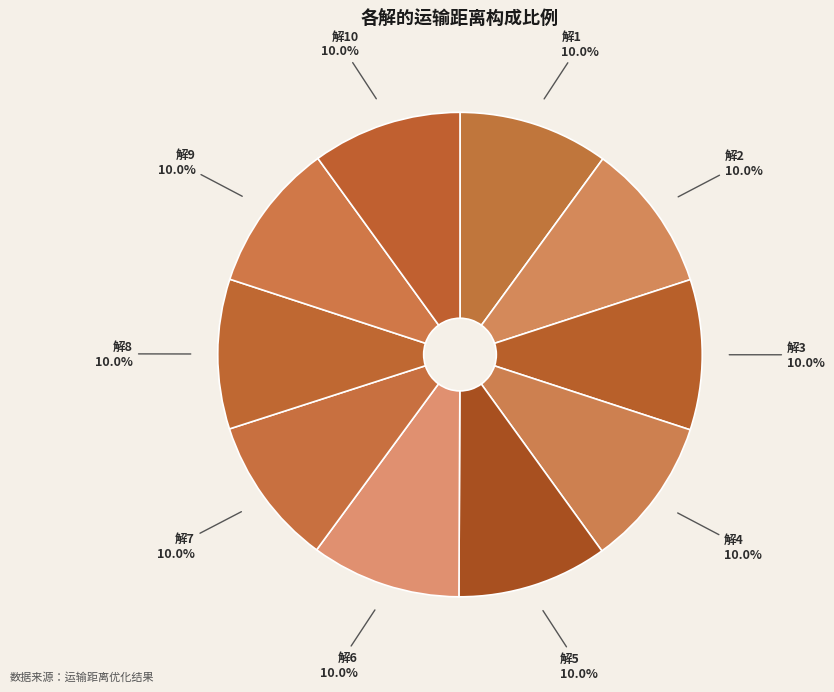

To the nearest percent, what portion does 解5 represent?

10%